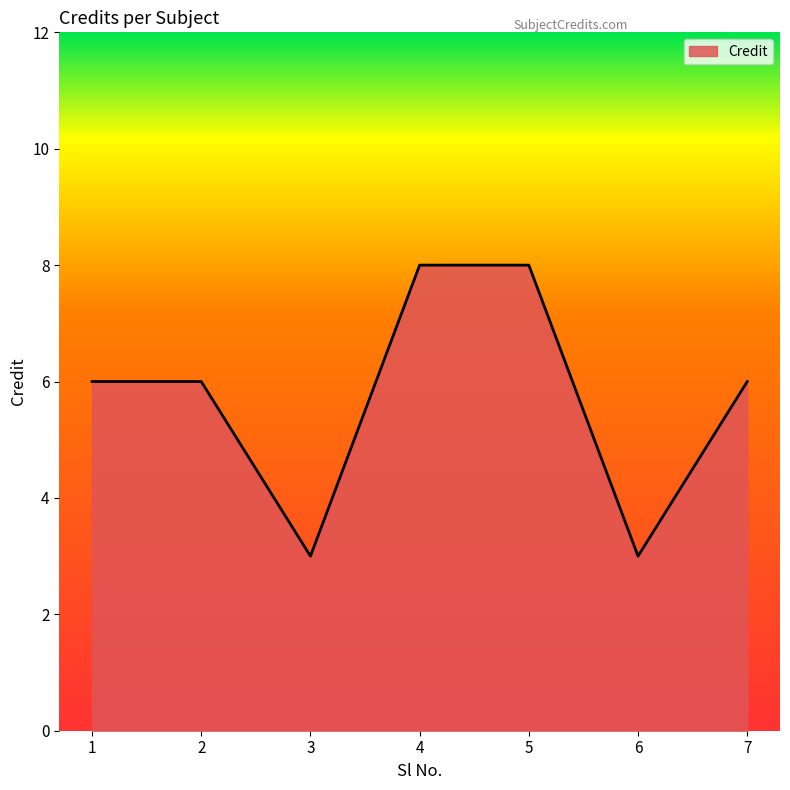

Reading left to right, list all the values displayed in this chart.

1=6	2=6	3=3	4=8	5=8	6=3	7=6